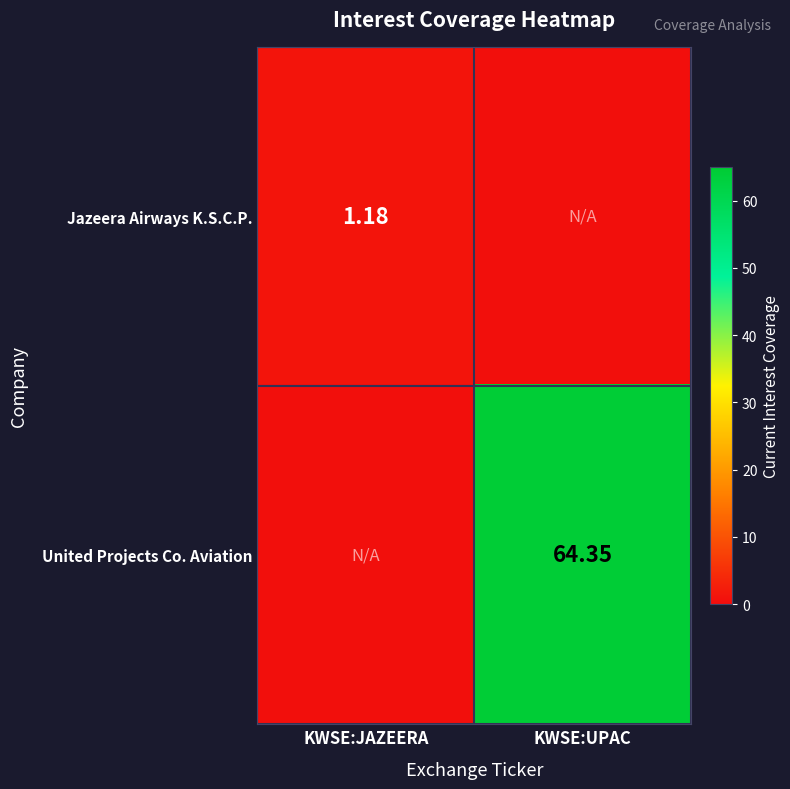

What is the maximum value for Jazeera Airways K.S.C.P.?

1.2